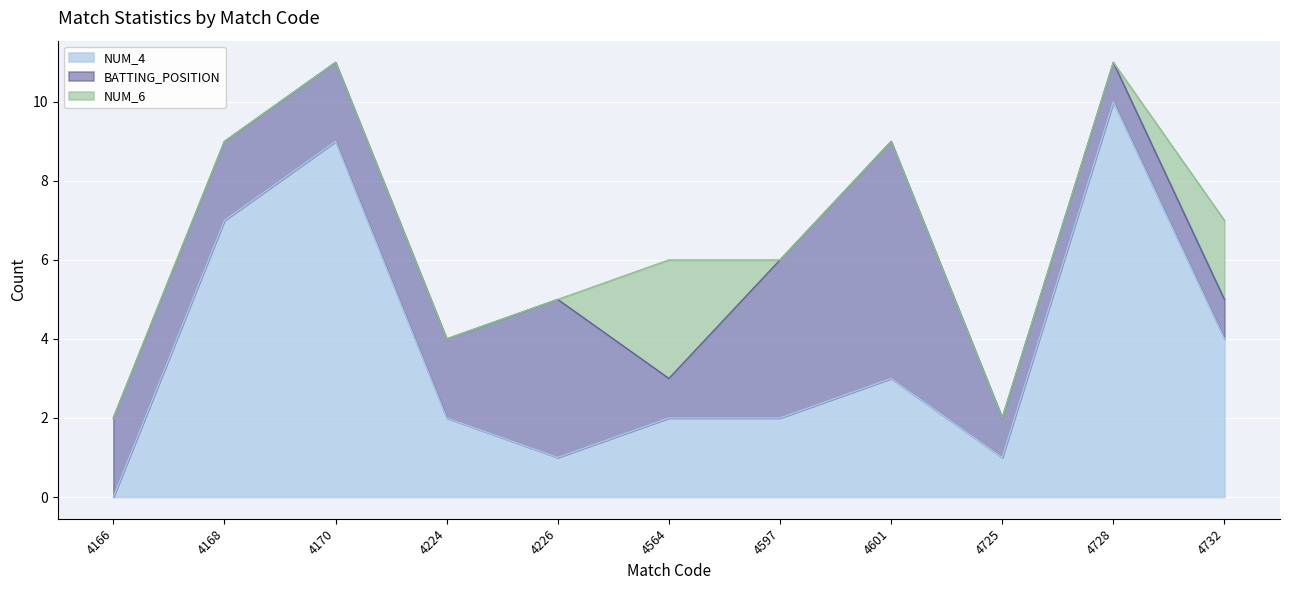

What is the sum of all NUM_4 values?

41